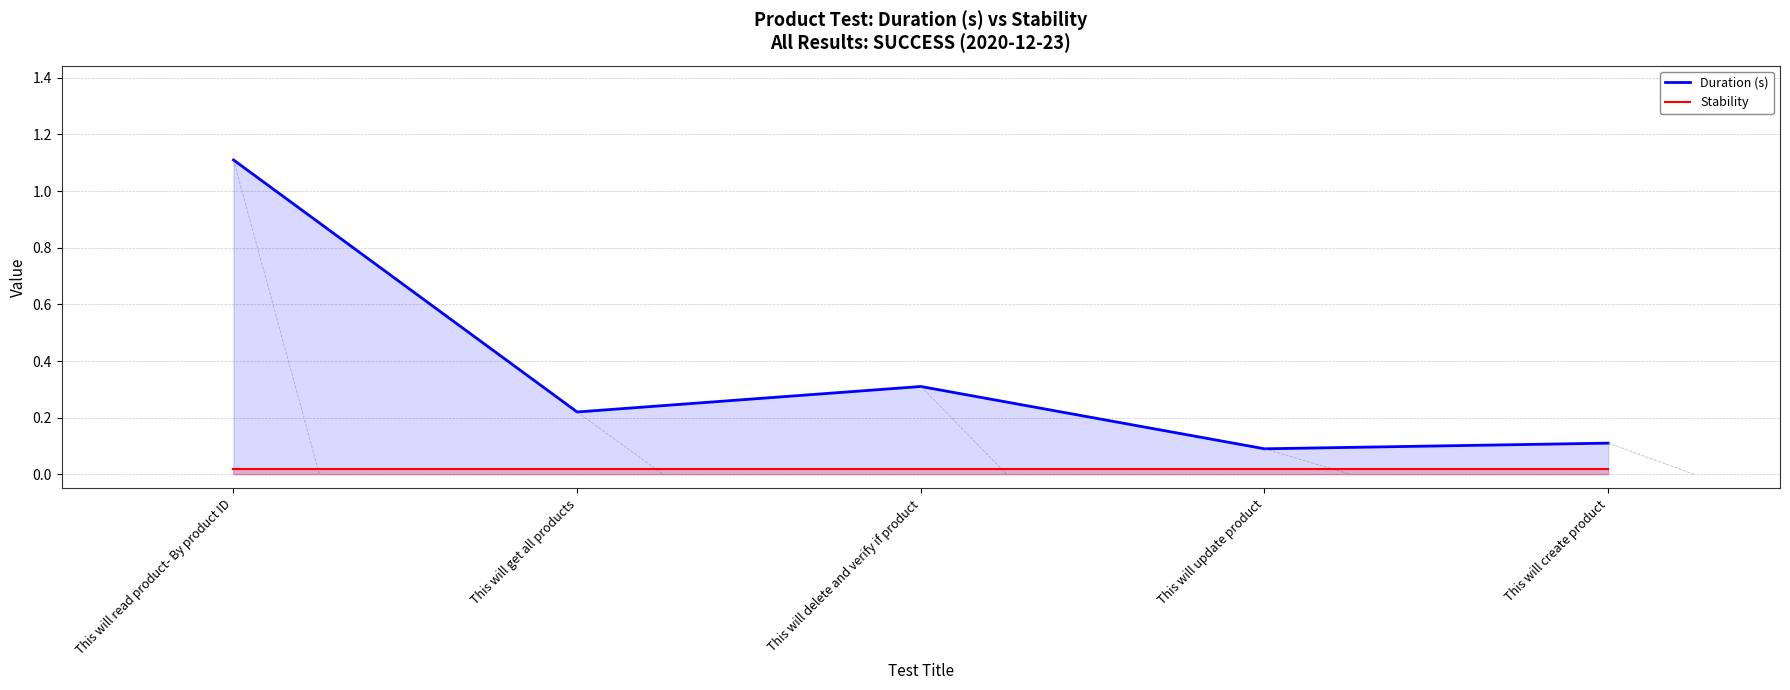

Which series has the widest spread of values?

Duration (s)